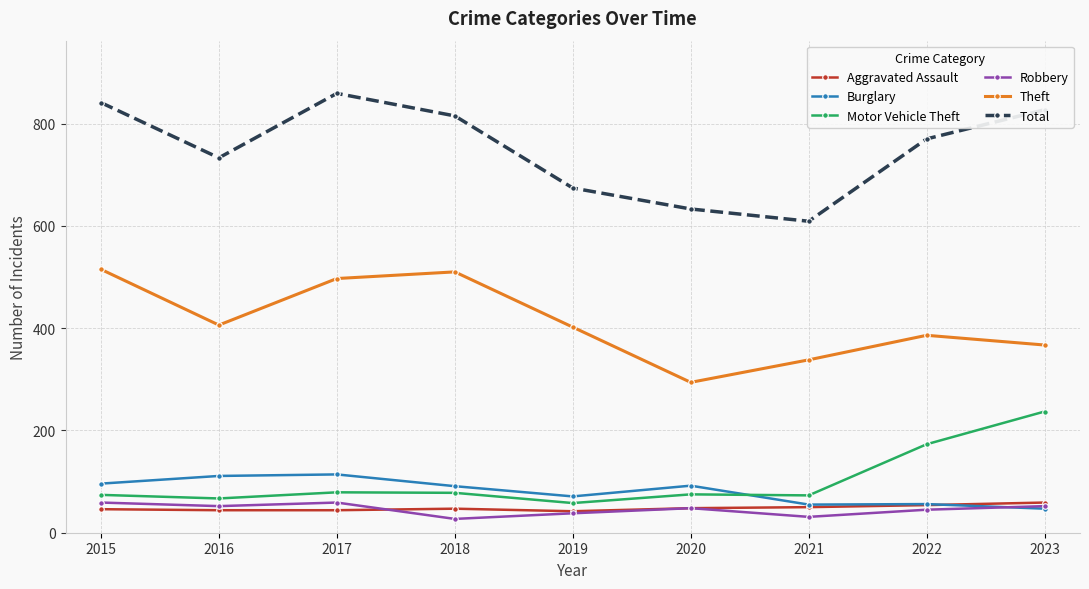

What is the value of the Theft point at the 5th from the left?

402